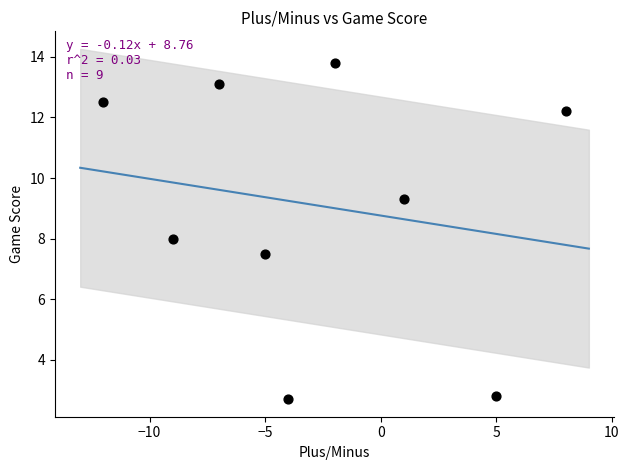

What is the range of X values (max minus min)?

20.0